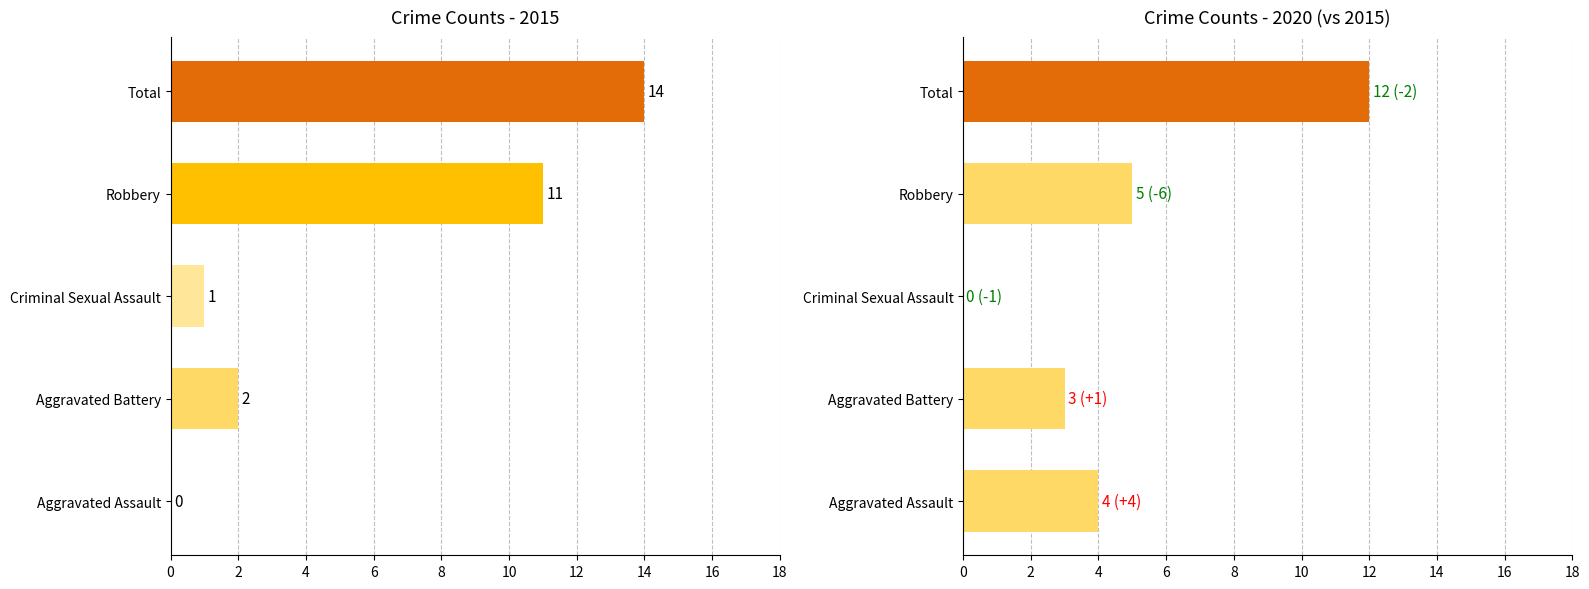

True or false: 2016 has a value of 1 at Aggravated Battery.

False